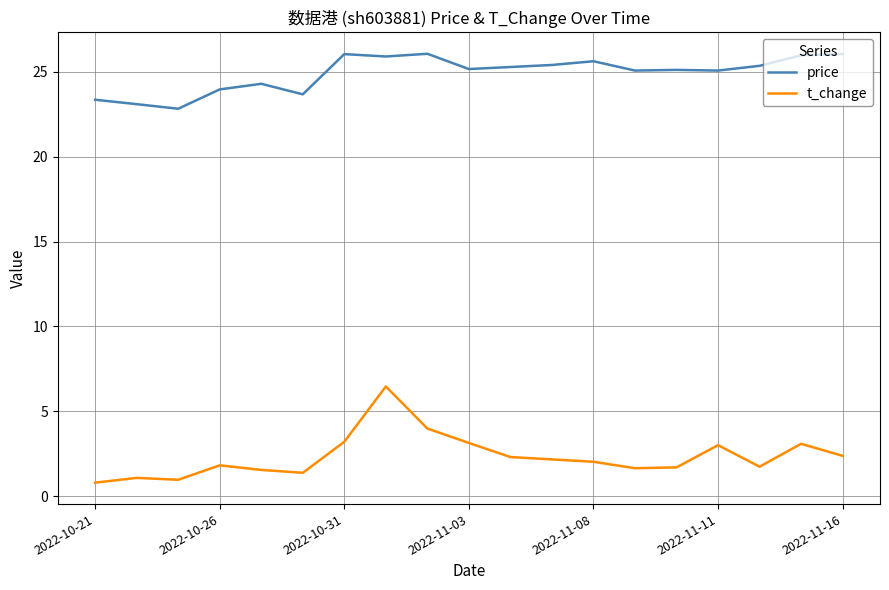

Does the chart have visible grid lines?

Yes